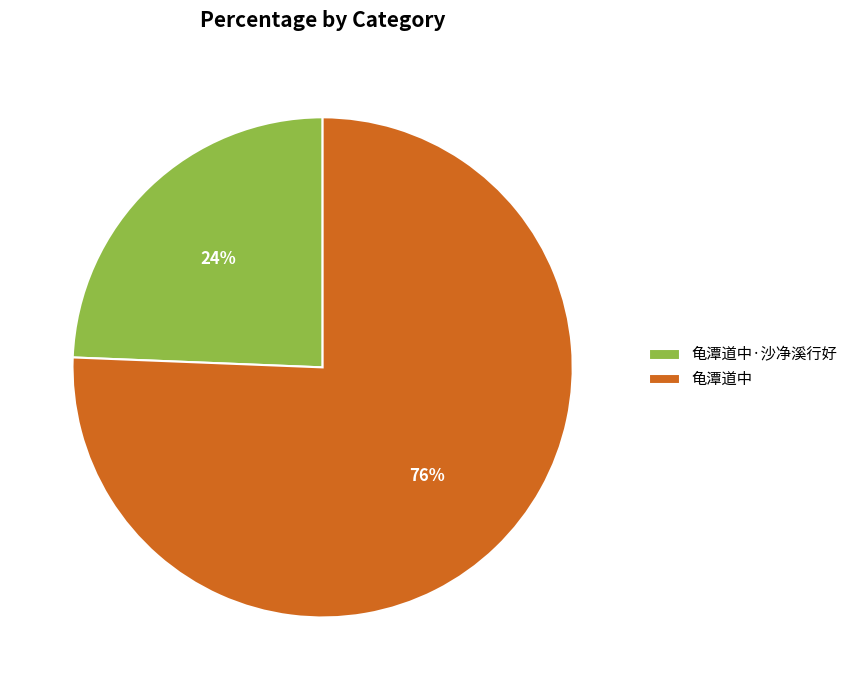

What is the majority slice?

龟潭道中